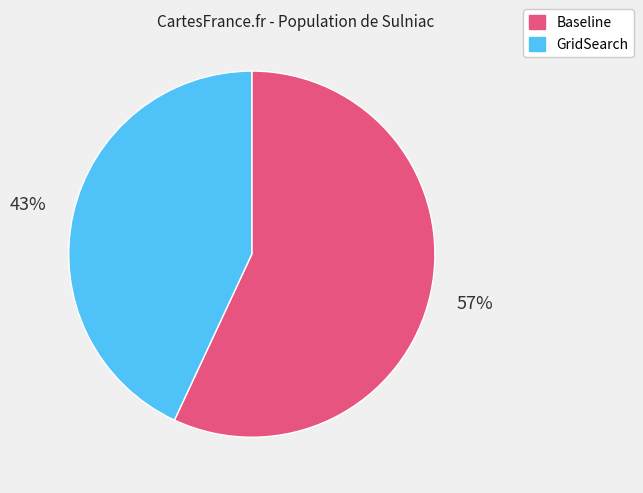

The GridSearch slice represents 57% of the pie. True or false?

False